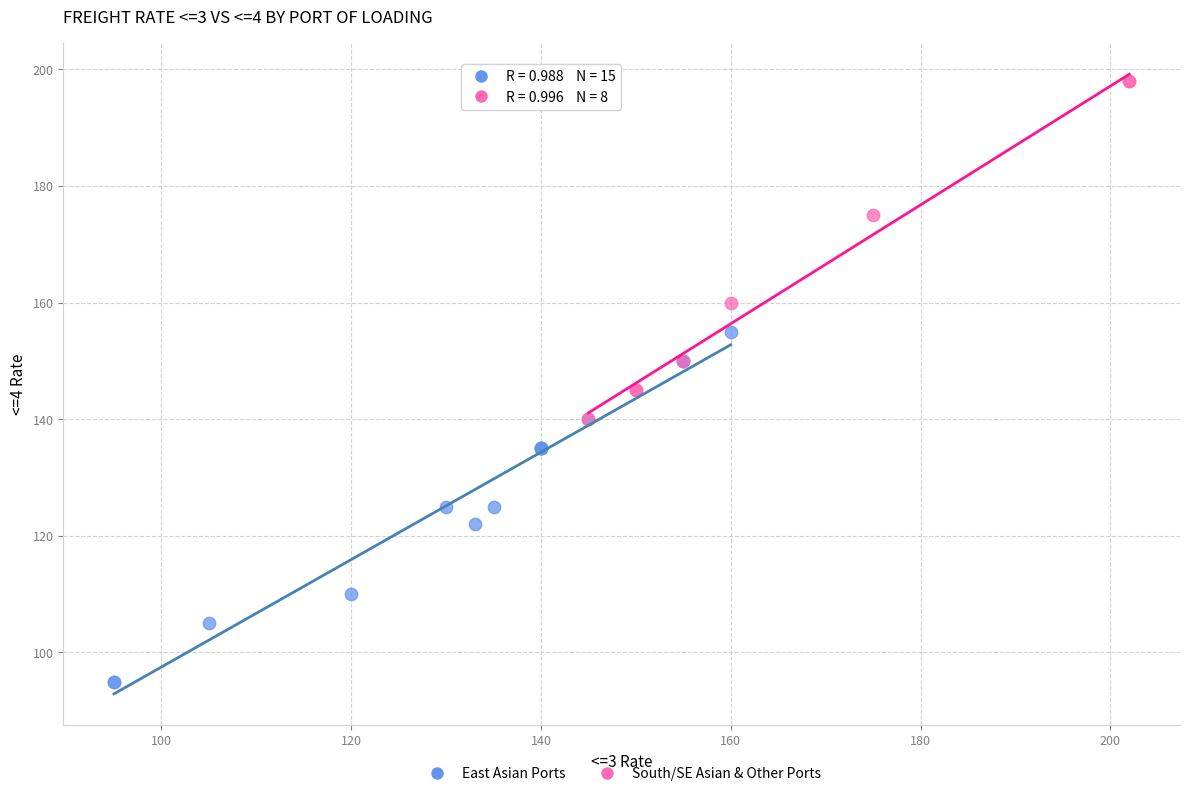

Which series contains the highest Y value?

South/SE Asian & Other Ports